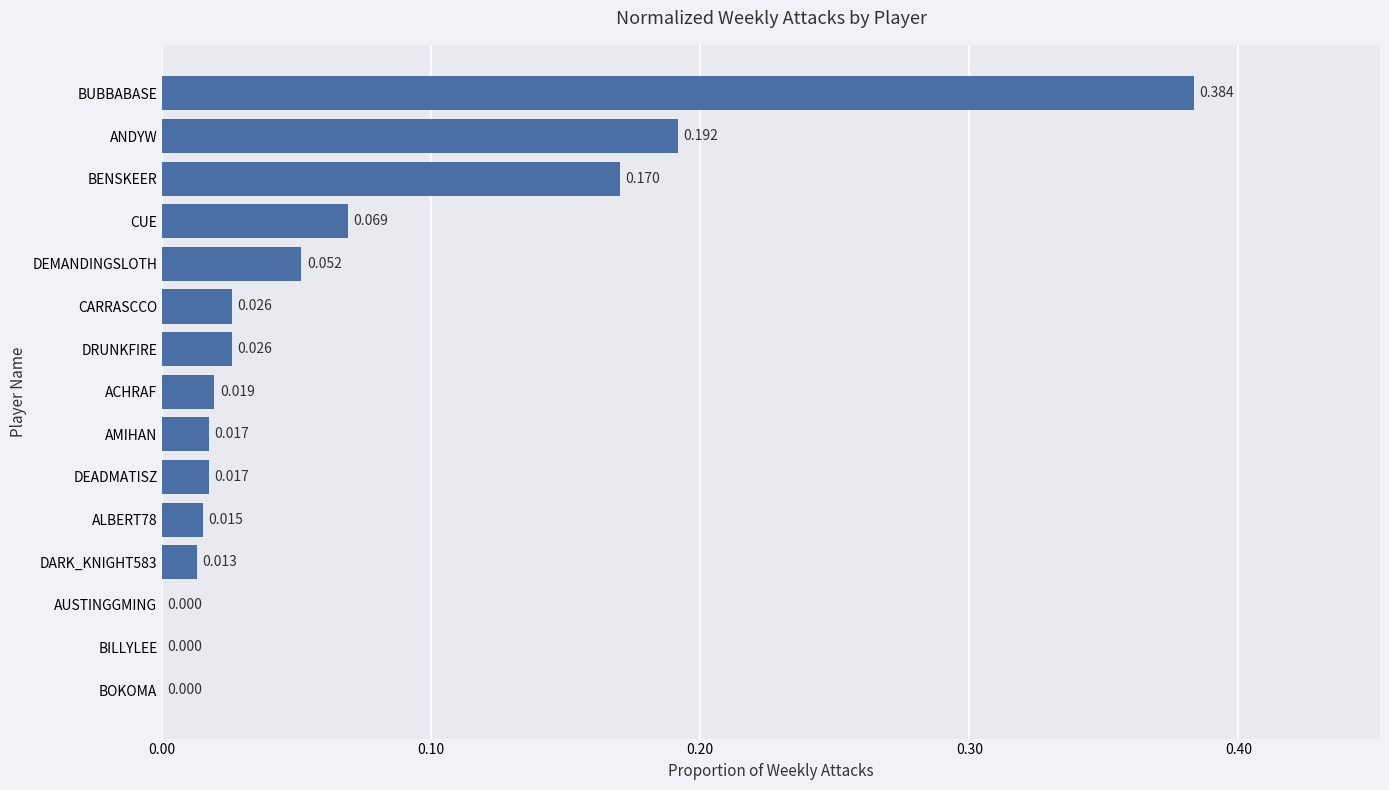

Which has a higher value, ANDYW or AMIHAN?

ANDYW